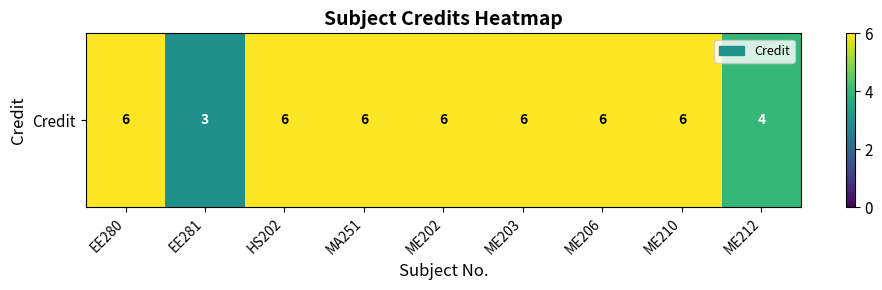

Which has a higher value, ME210 or MA251?

ME210